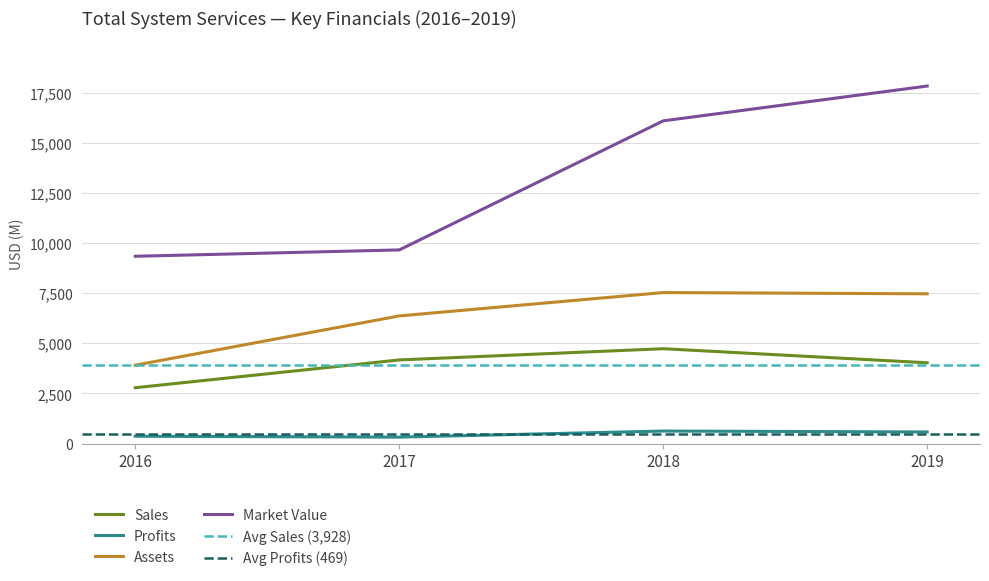

Is the value of Assets at 2019 greater than the value of Market_Value at 2018?

No